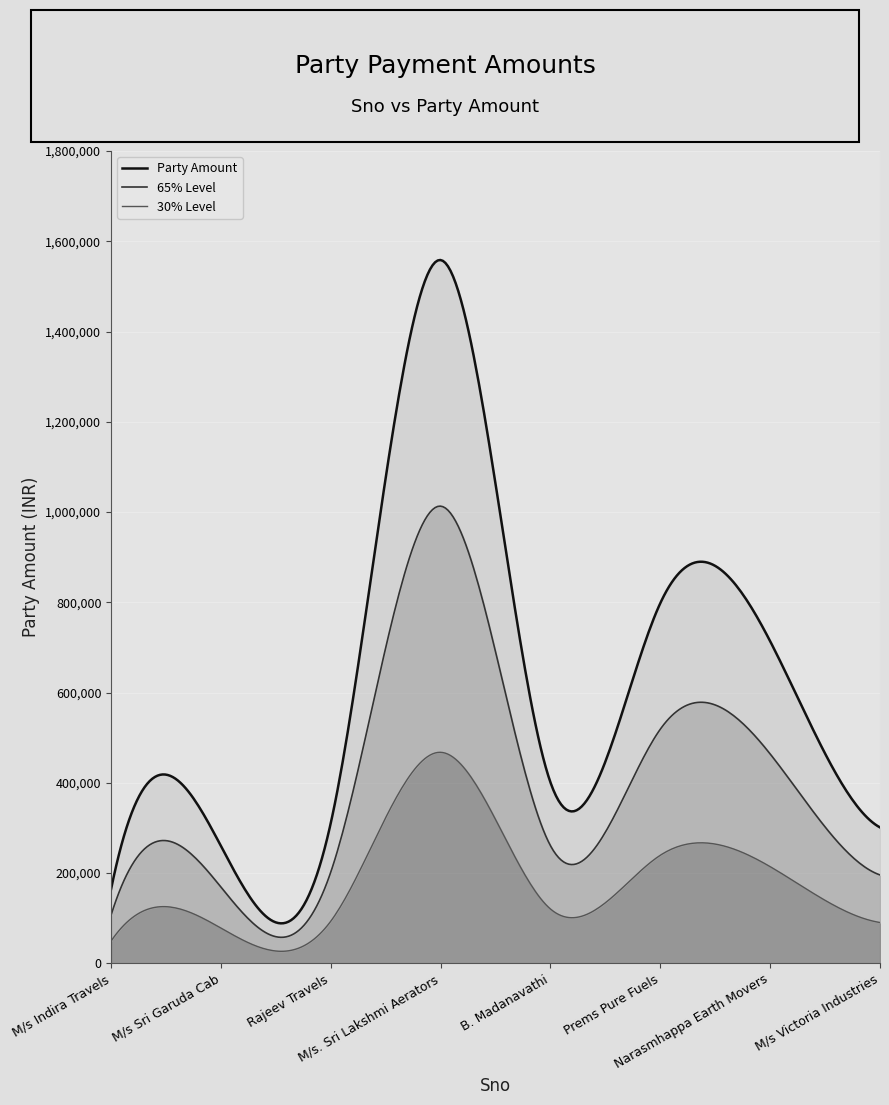

What is the value of the 8th point from the left?

301098